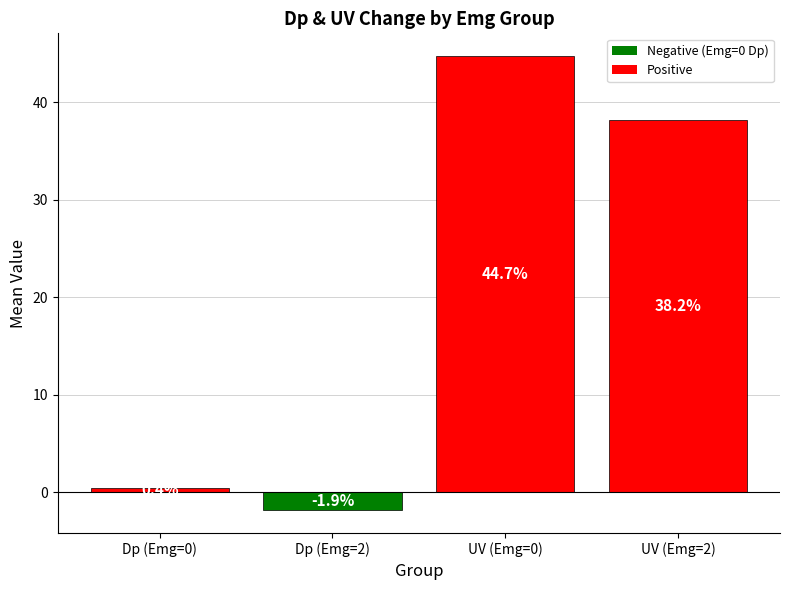

Is it true that the value at Dp (Emg=0) is 0.4?

True